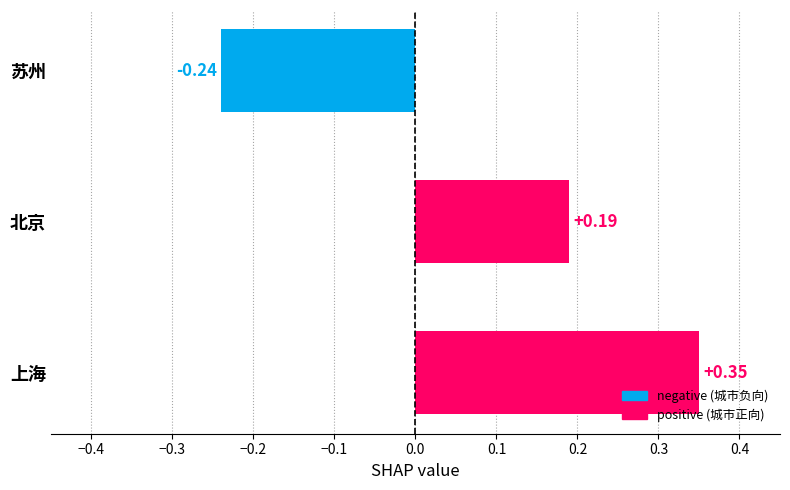

List the labels in order of value, smallest first.

苏州, 北京, 上海